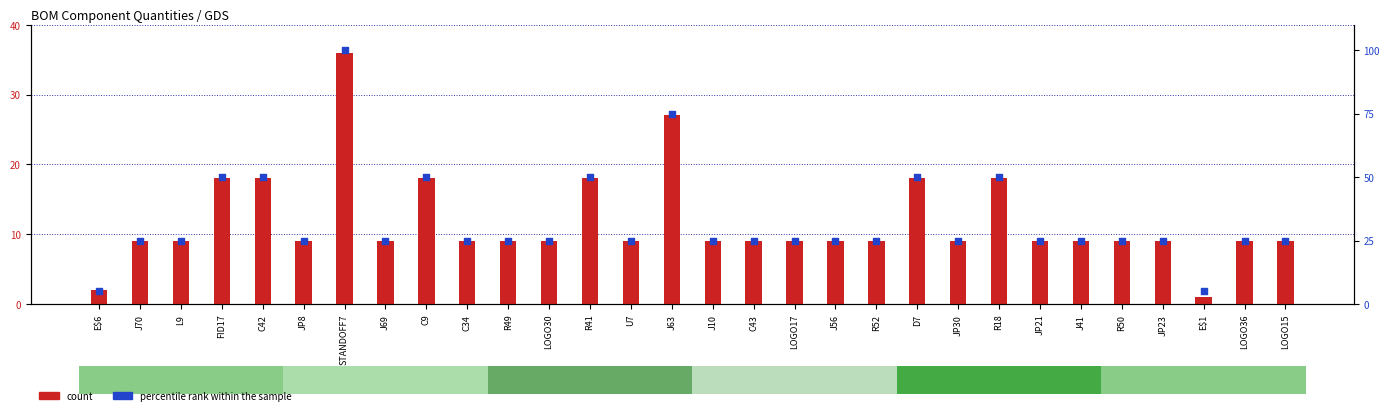

What are all the series names shown in the legend?

count, percentile rank within the sample